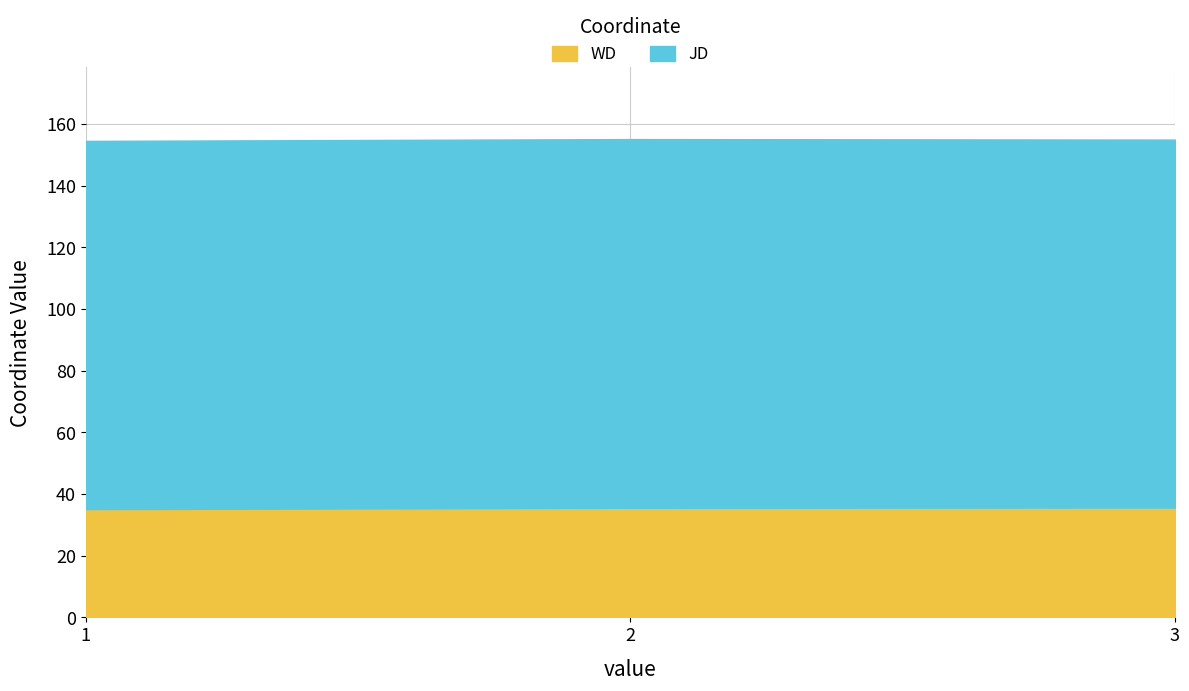

What is the difference between the maximum and minimum values?

0.5